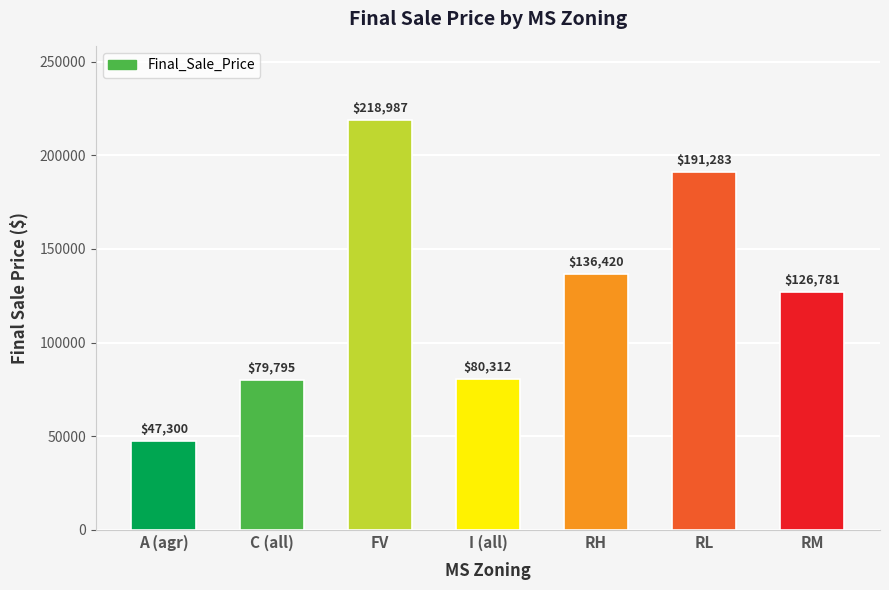

What is the value of the 7th bar from the left?

126781.4